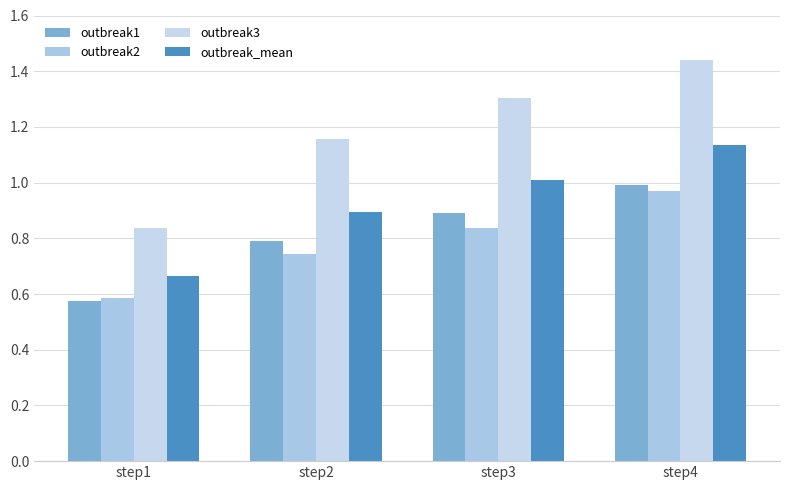

What value does the outbreak1 series have at step1?

0.6